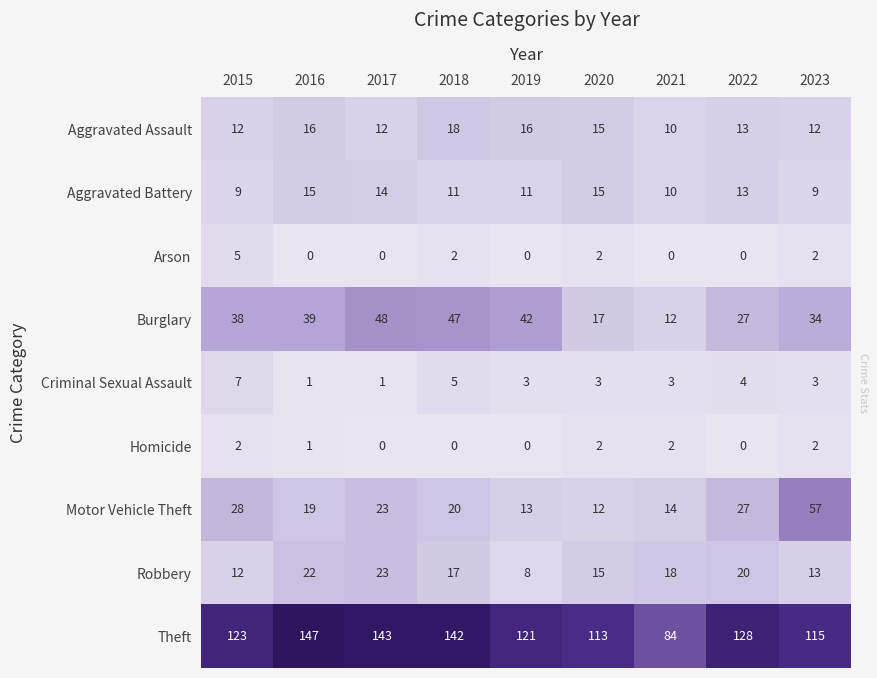

True or false: Motor Vehicle Theft has a value of 19 at 2019.

False